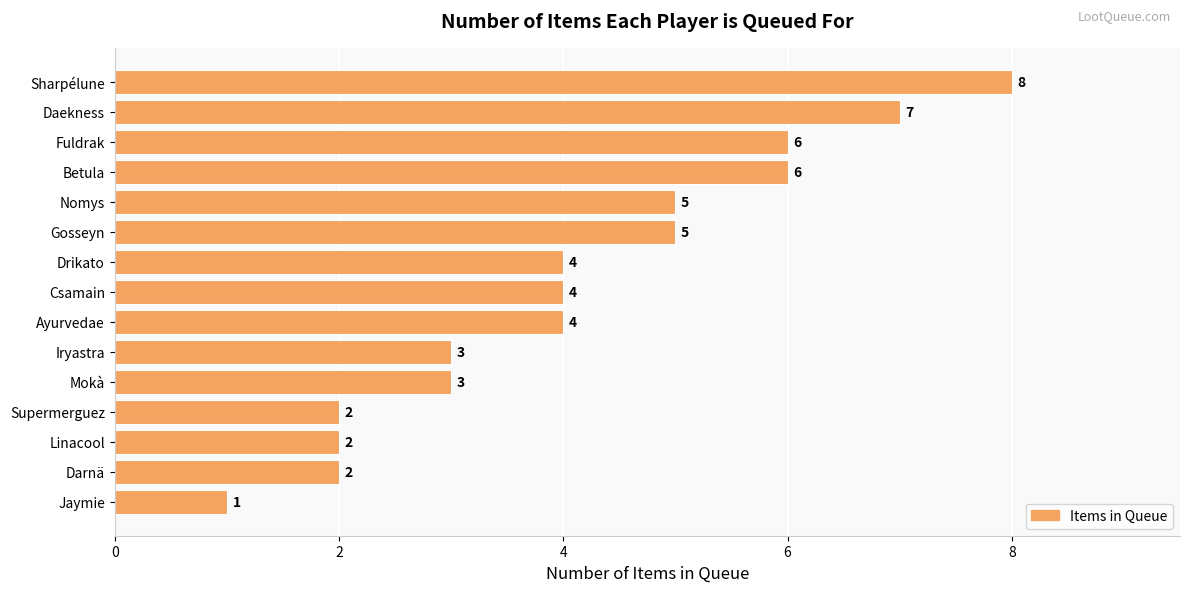

Between Darnä and Ayurvedae, which is larger?

Ayurvedae